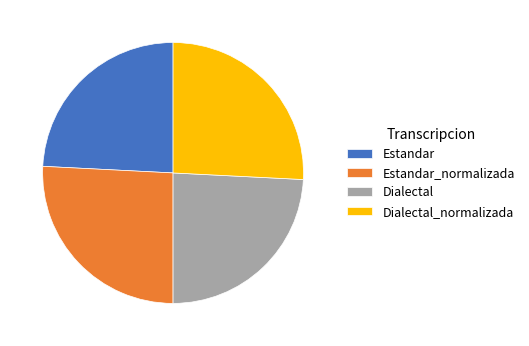

Which has a higher value, Dialectal or Estandar_normalizada?

Estandar_normalizada